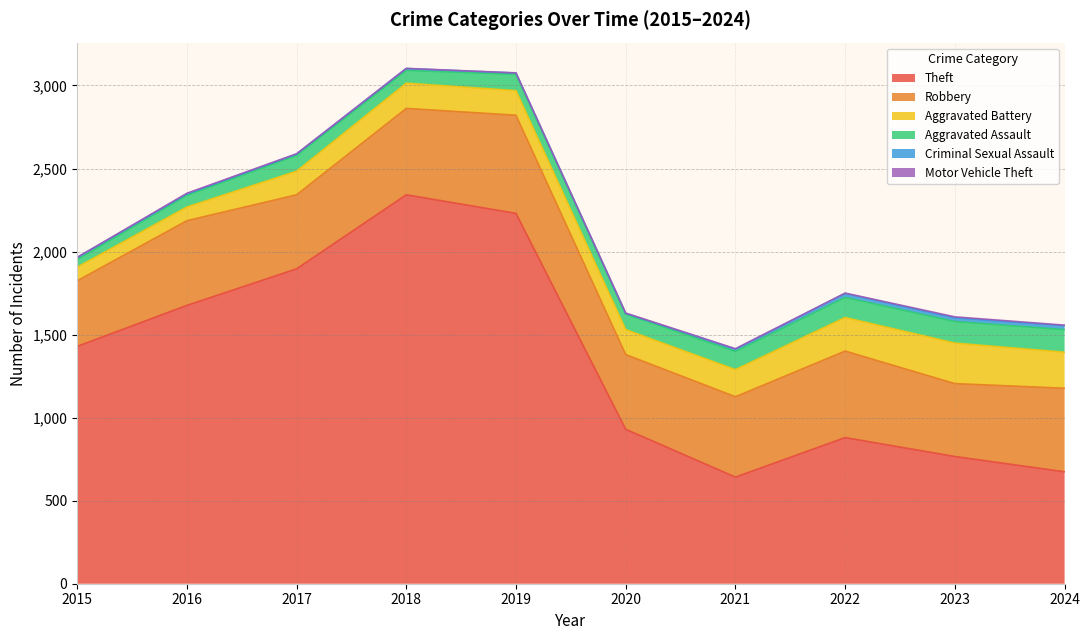

True or false: Motor Vehicle Theft and Theft cross at least once.

False